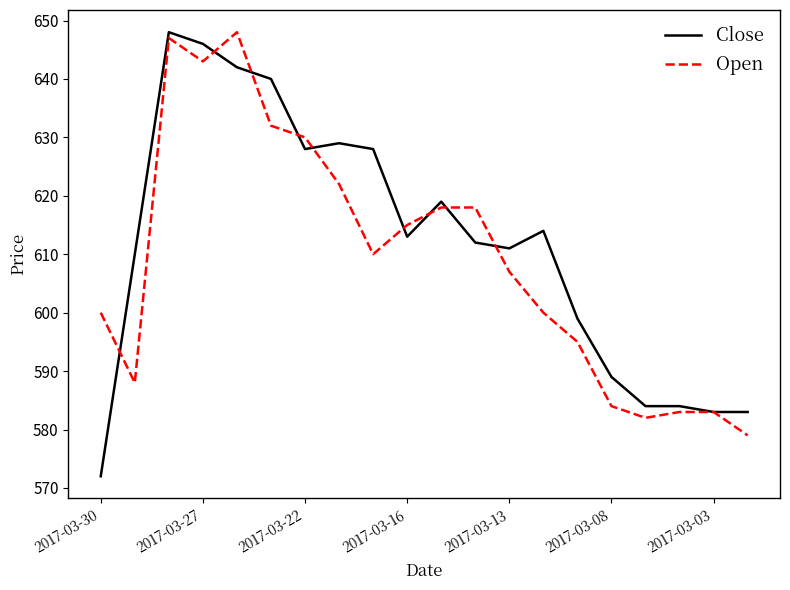

What are all the series names shown in the legend?

Close, Open